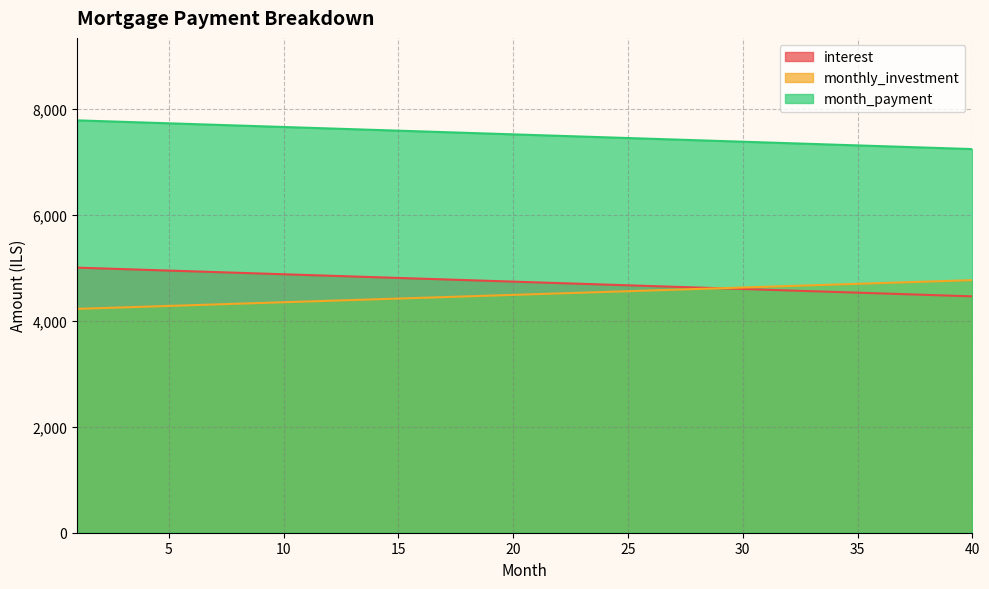

At which label does monthly_investment reach its peak?

40